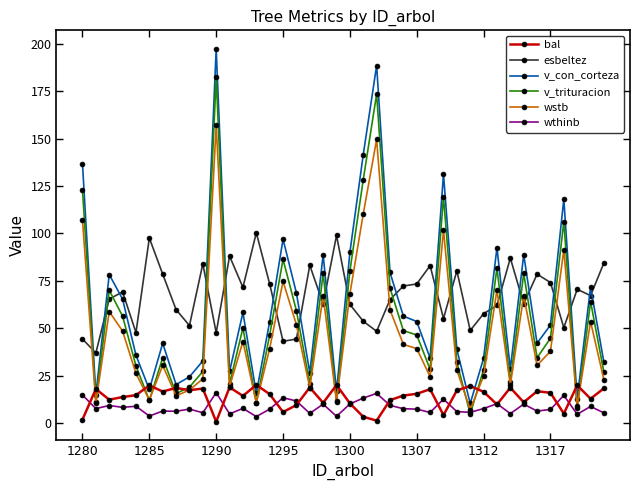

What is the value of the v_trituracion point at the 2nd from the left?

11.0